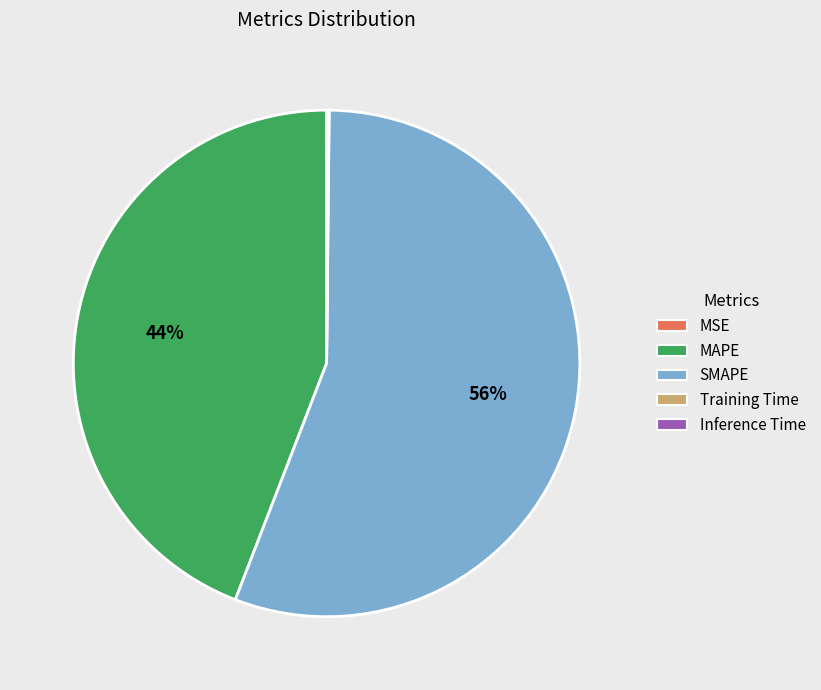

Is it true that MAPE is 53% of the pie?

False